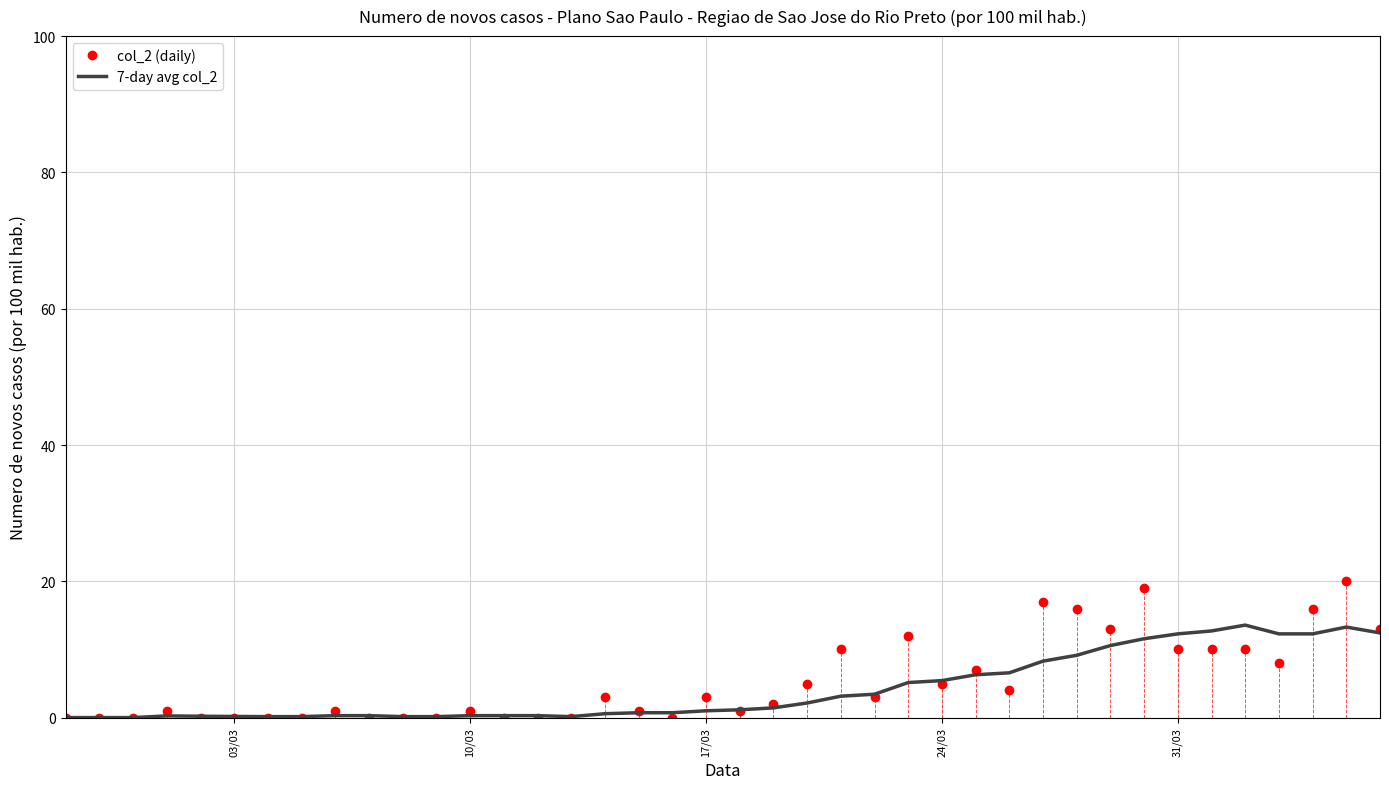

Which series has the largest range (max minus min)?

col_2 (daily)